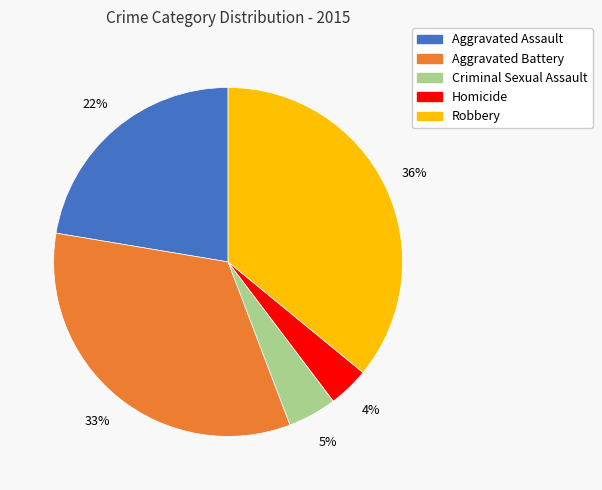

How many segments does this pie chart have?

5